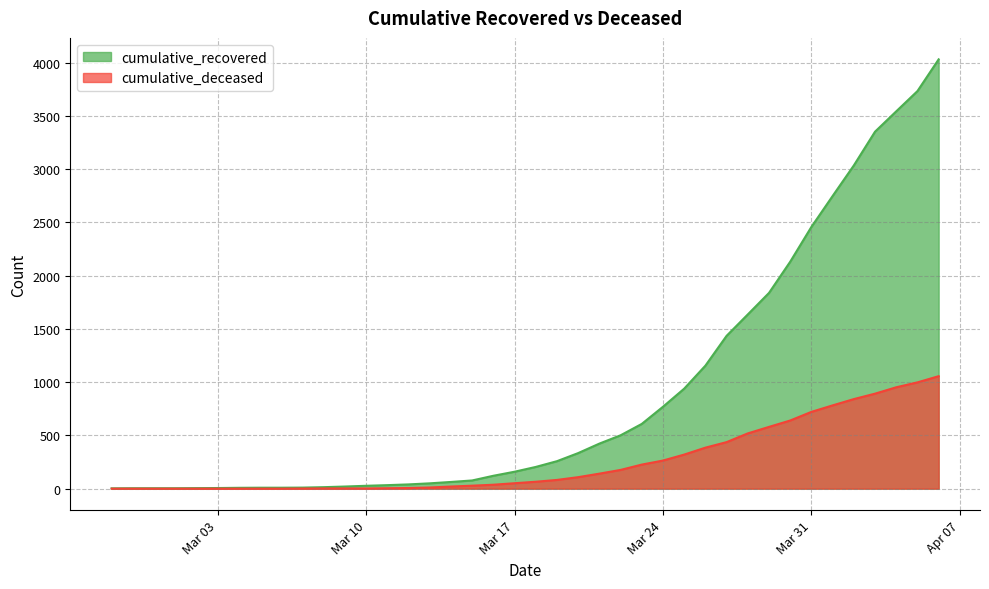

List the series in order of their peak value, lowest first.

cumulative_deceased, cumulative_recovered